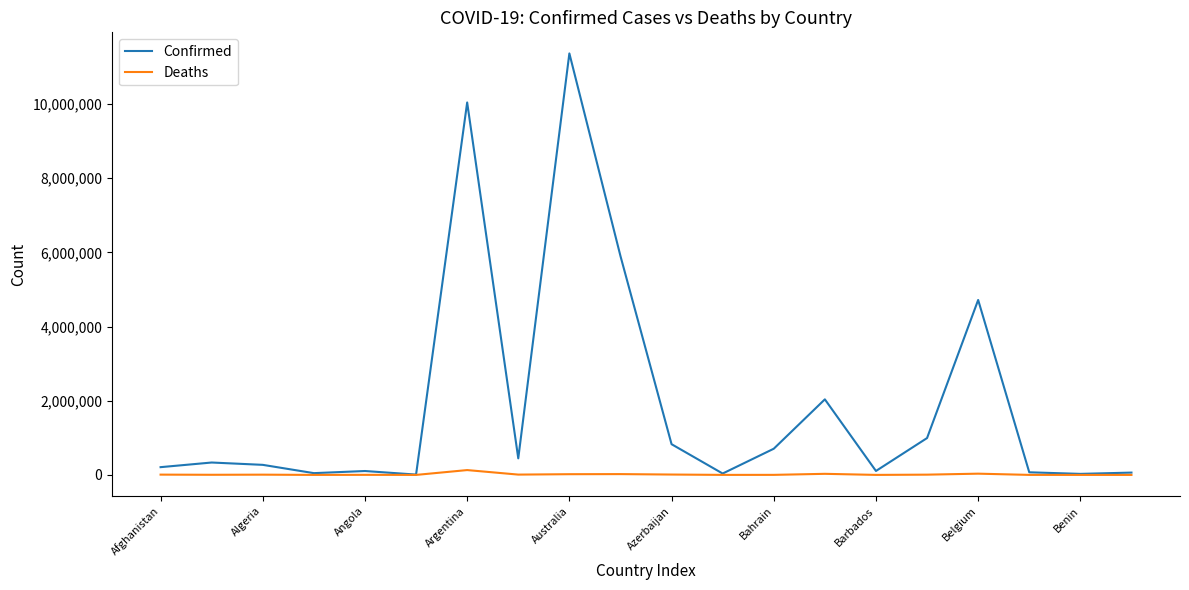

What is the sum of all Confirmed values?

38325437